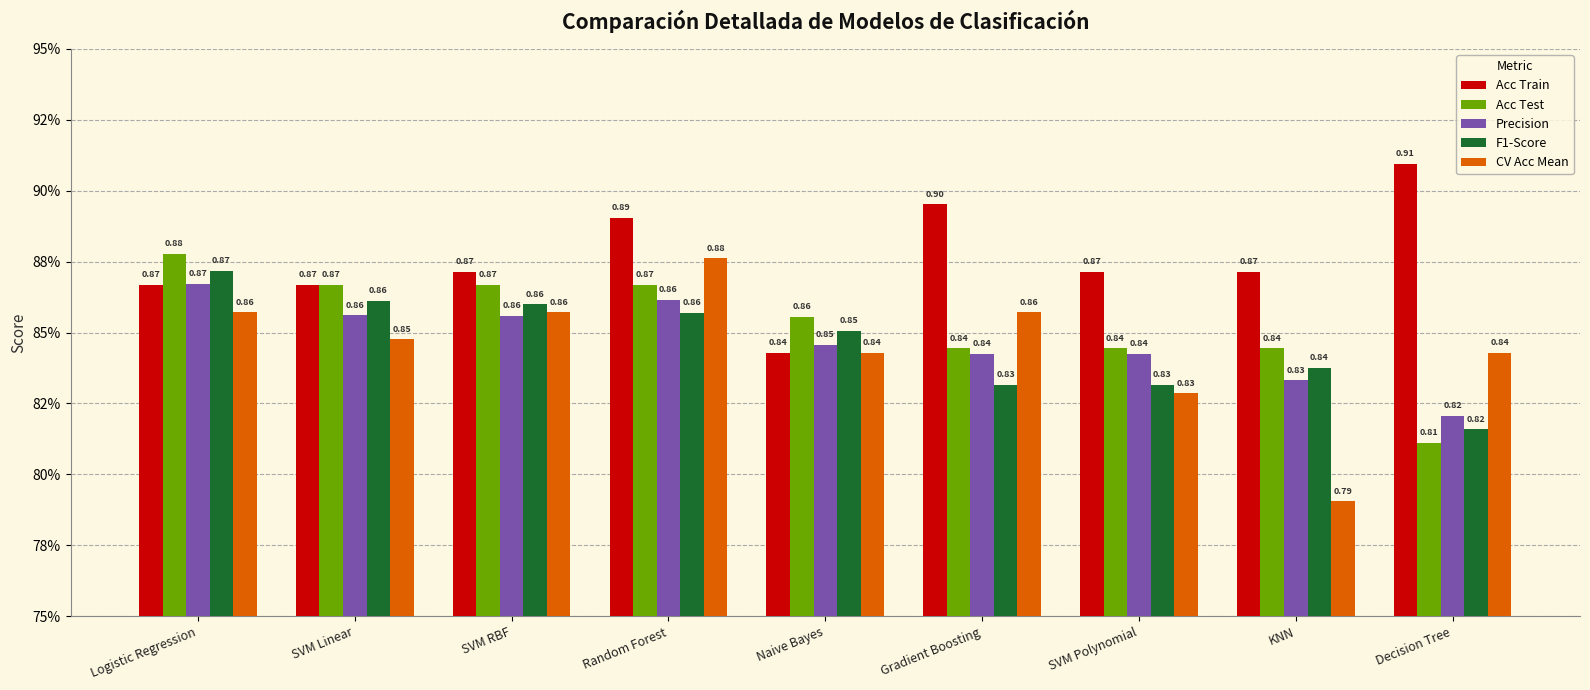

Which series has the largest range (max minus min)?

CV Acc Mean